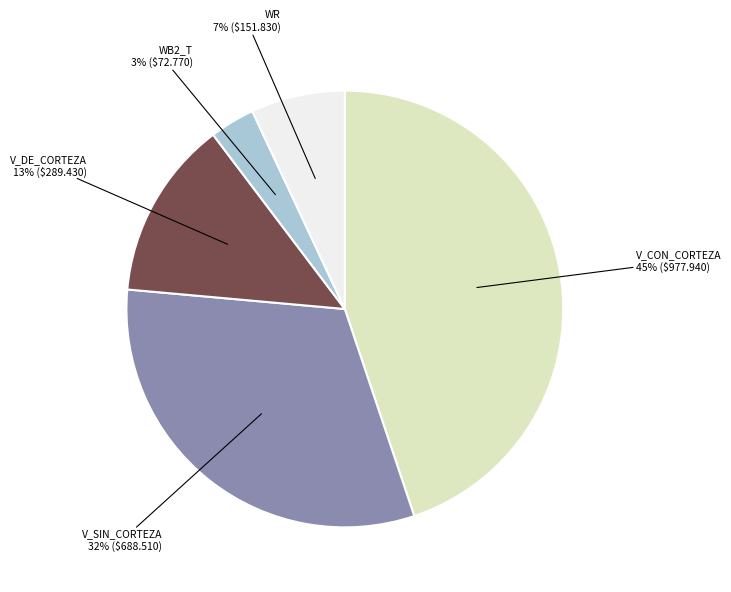

How many slices are in this pie chart?

5